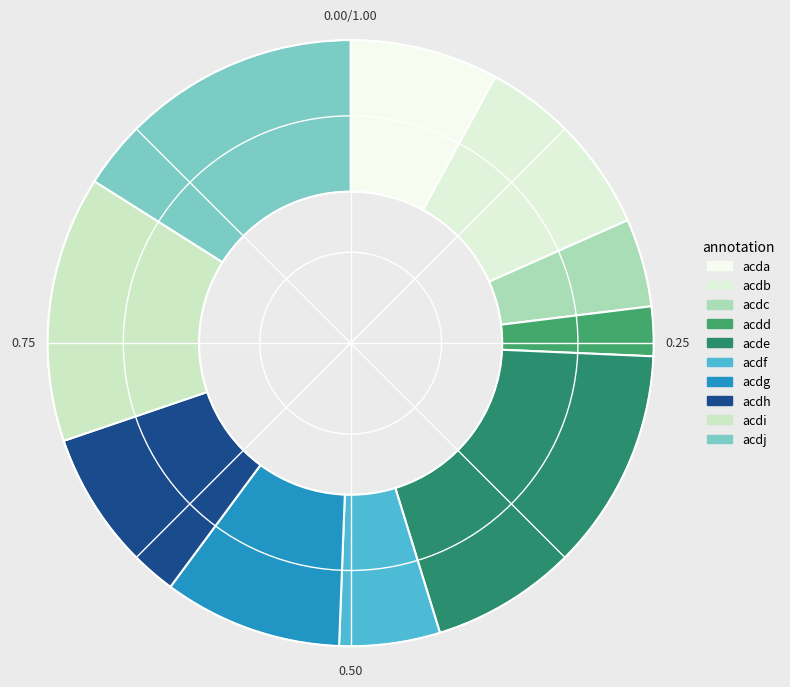

To the nearest percent, what portion does acdj represent?

16%